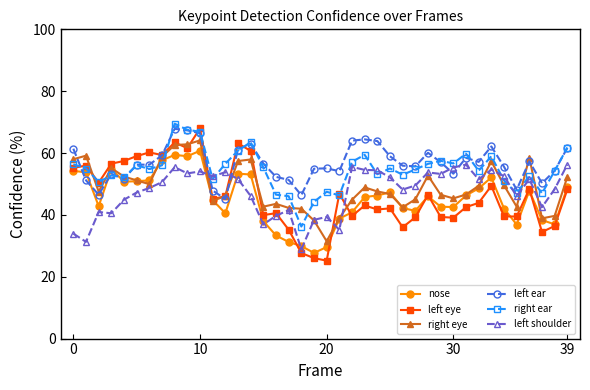

True or false: nose has more than 2 interior local peaks.

True